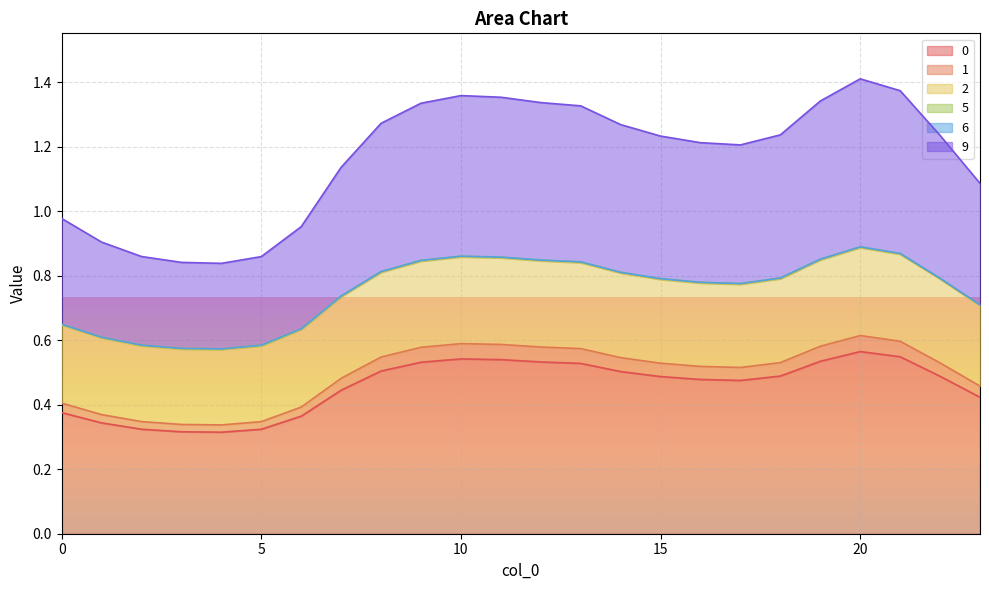

True or false: 9 and 1 intersect in this chart.

False